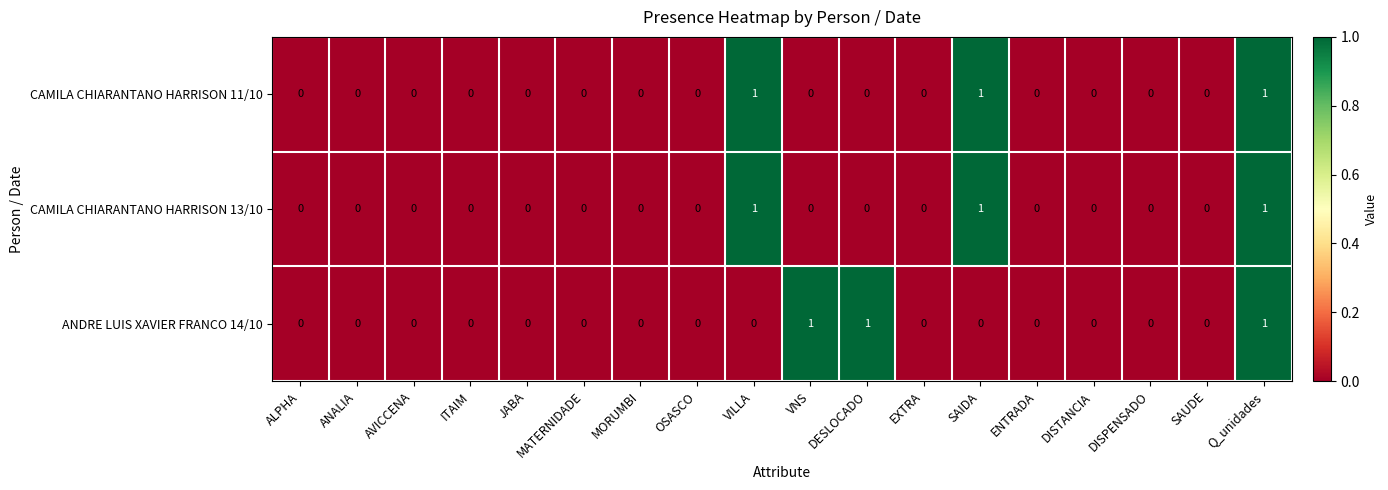

Count the CAMILA CHIARANTANO HARRISON 11/10 values in the range 0 to 1.

18